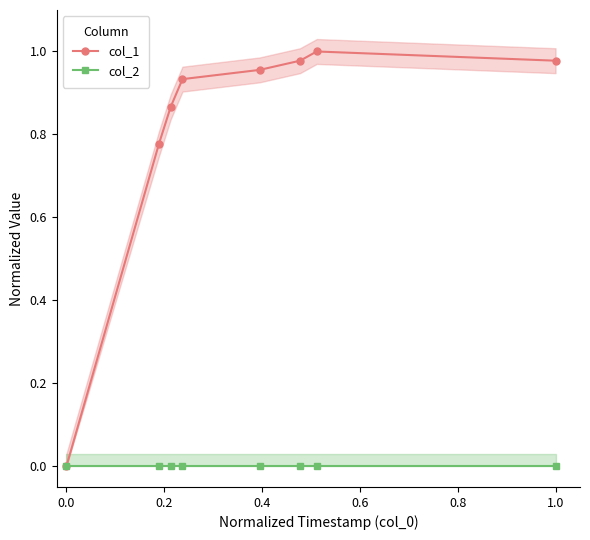

The value of col_1 at 0.8 is 1.0. True or false?

True